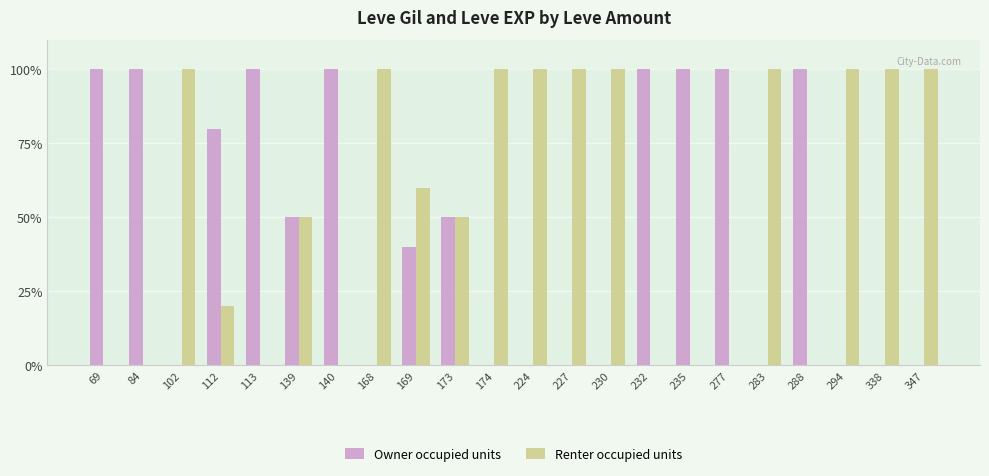

Count the number of categories in the chart.

22